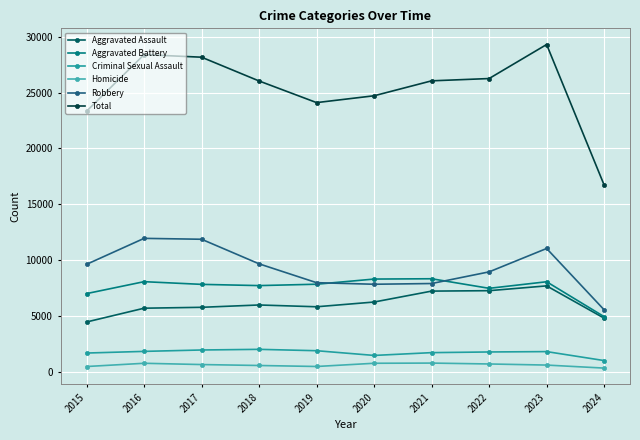

What is the spread (max minus min) of values at 2024?

16376